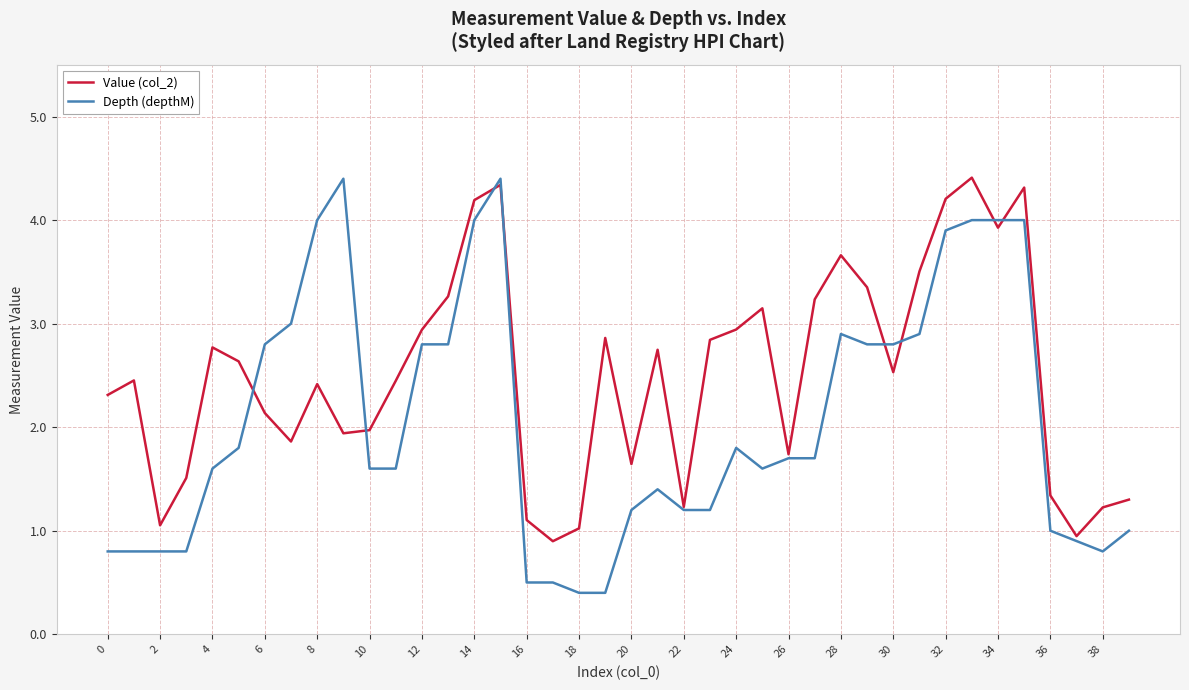

Rank the series by their average value, from lowest to highest.

Depth (depthM), Value (col_2)